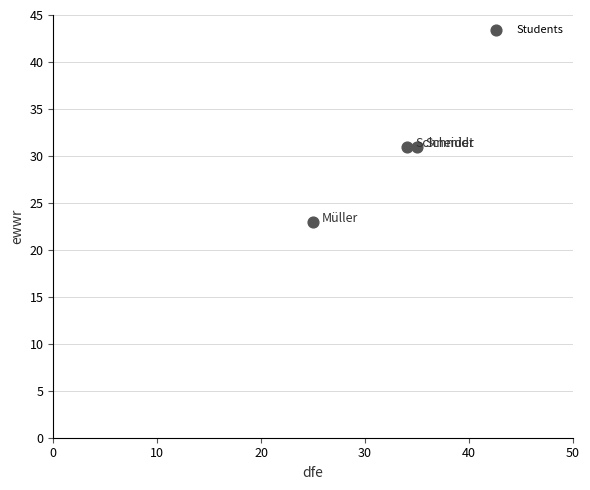

What is the average Y value?

28